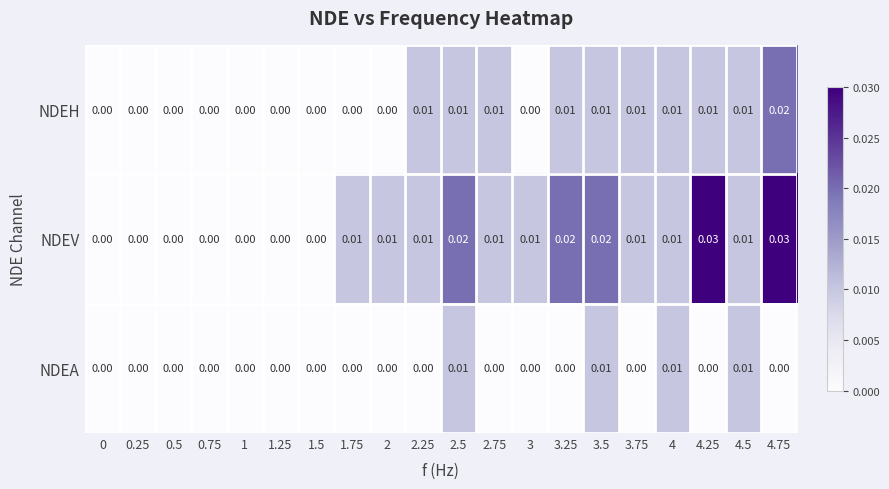

Which series has the largest total across all categories?

NDEV